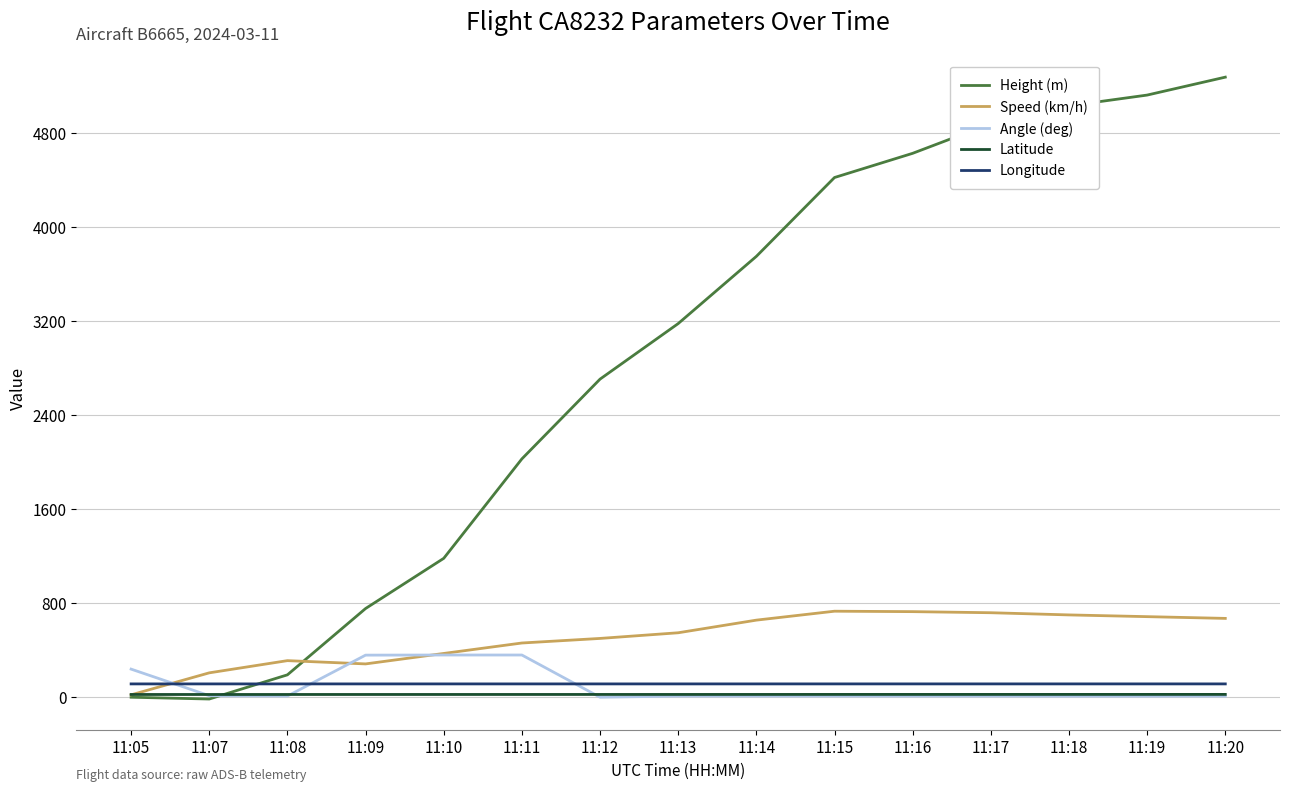

Rank the series by their maximum value, from lowest to highest.

Latitude, Longitude, Angle (deg), Speed (km/h), Height (m)